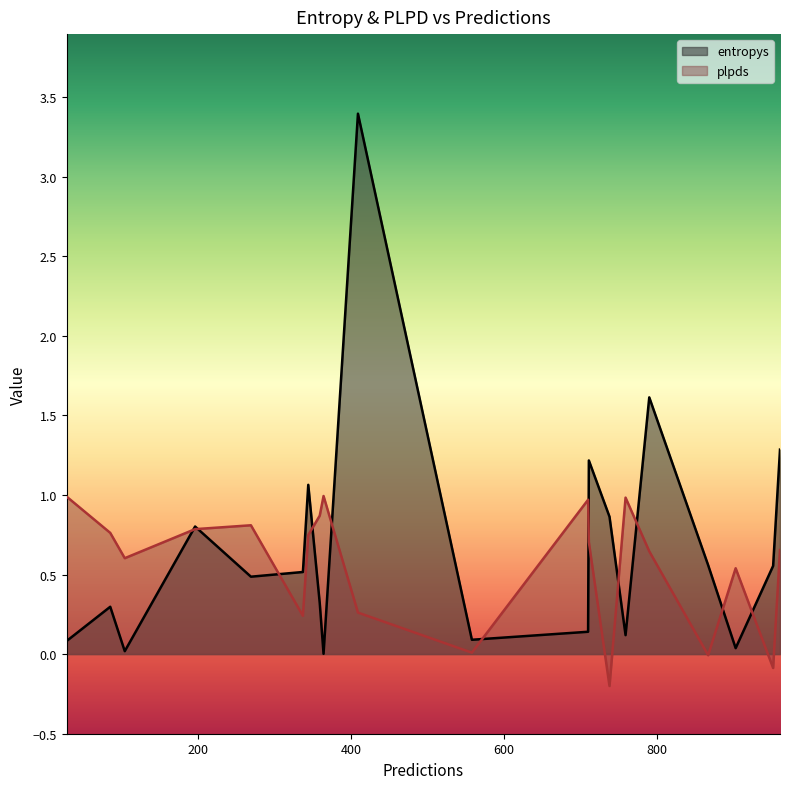

True or false: entropys and plpds intersect in this chart.

True